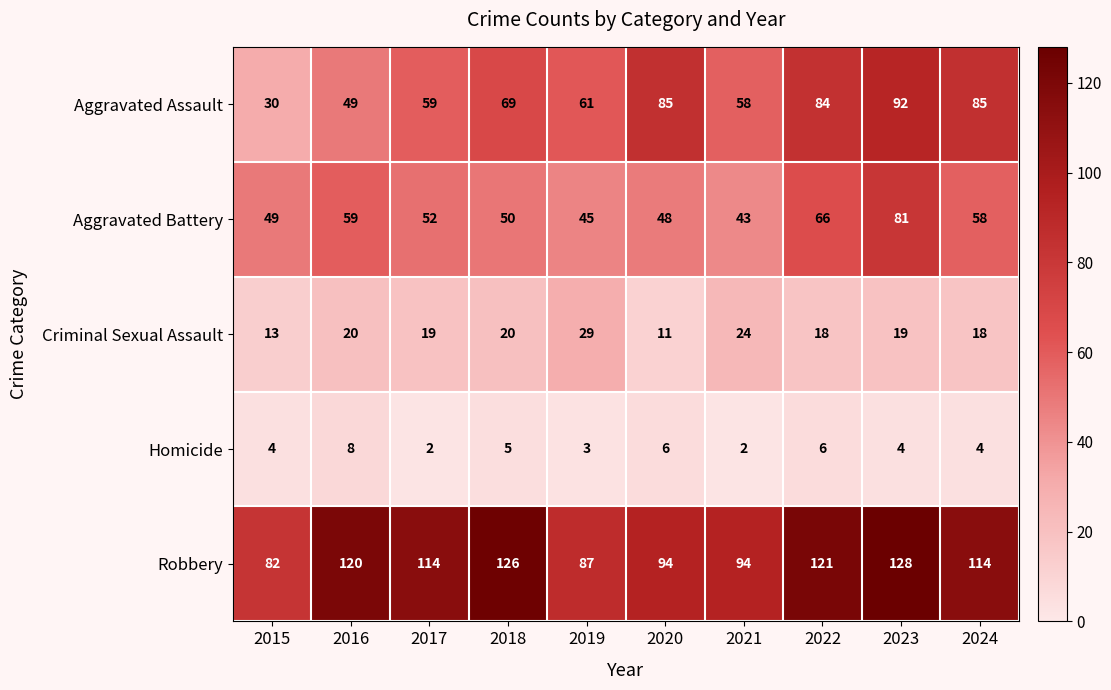

True or false: Homicide has a value of 2 at 2021.

True